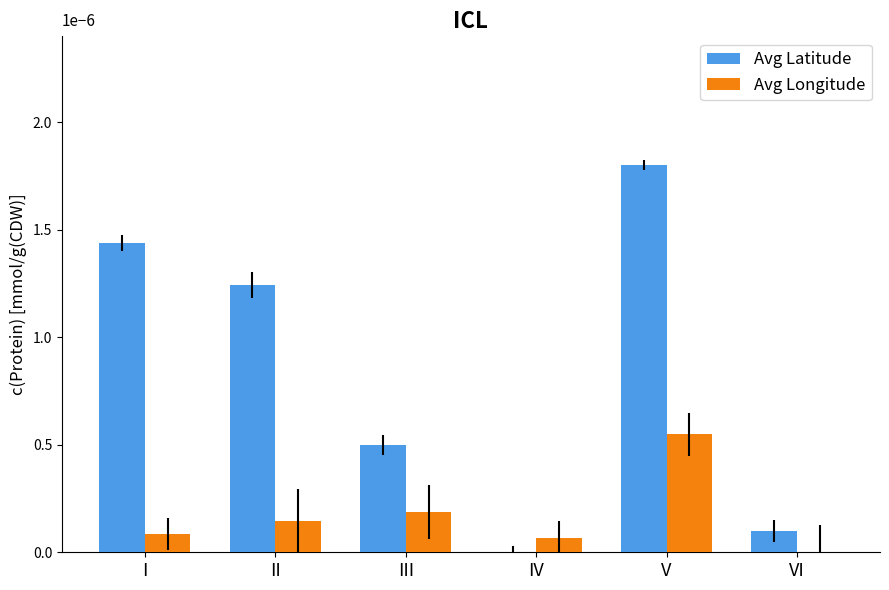

What are all the series names shown in the legend?

Avg Latitude, Avg Longitude